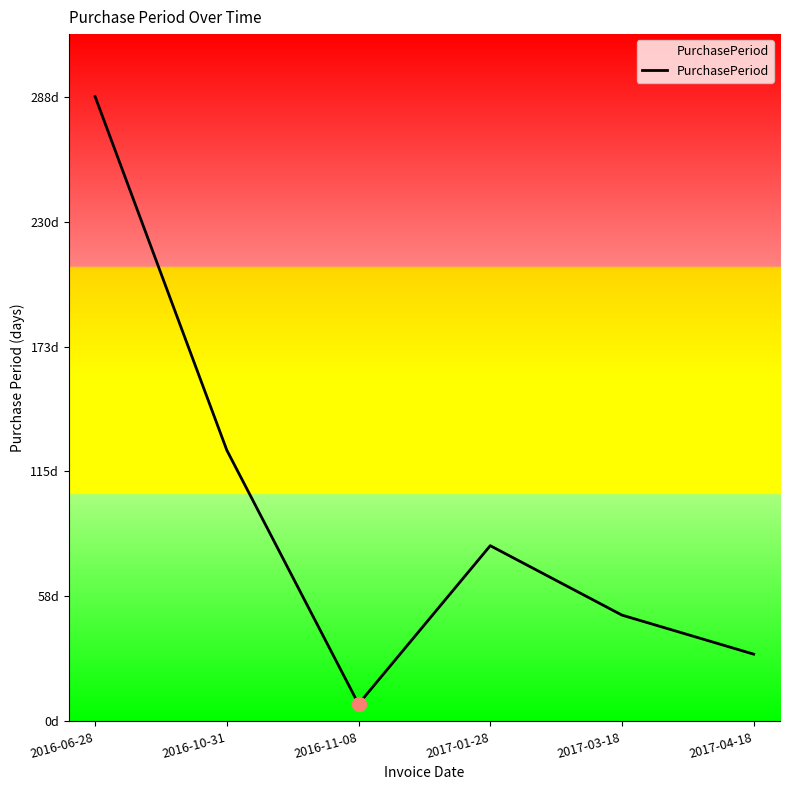

Is this an area chart (filled region under the line)?

Yes